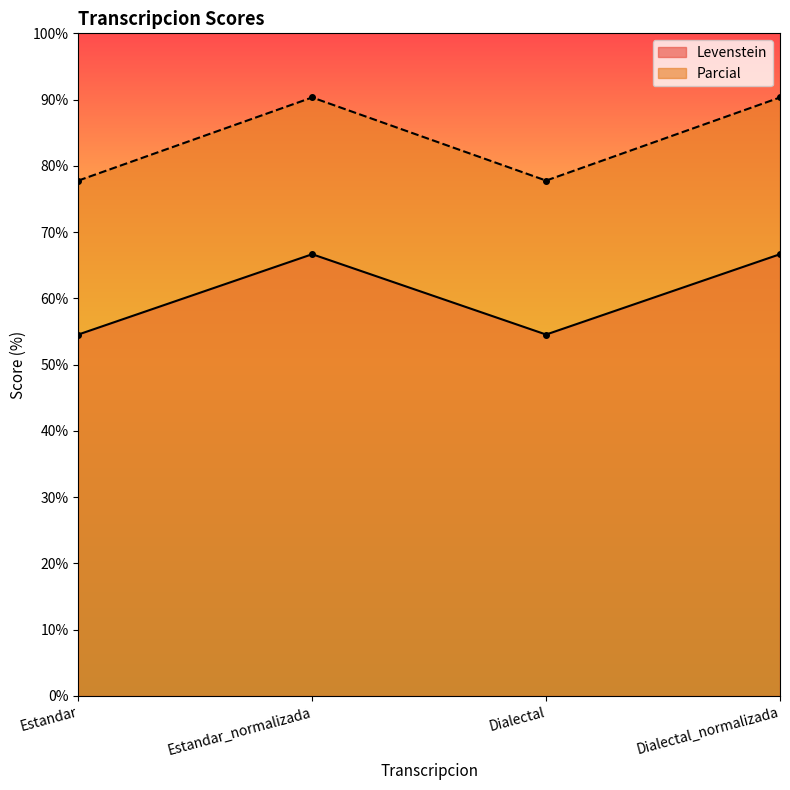

At which category is the sum across all series the highest?

Estandar_normalizada